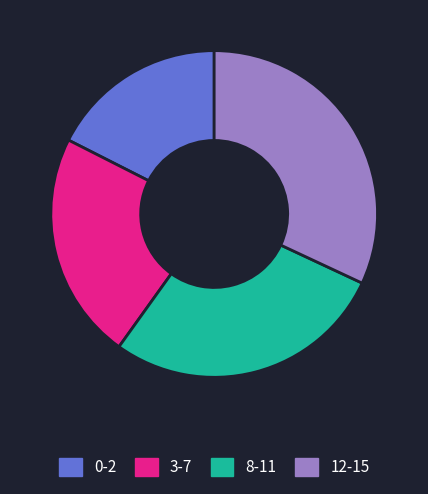

The 0-2 slice represents 3% of the pie. True or false?

False